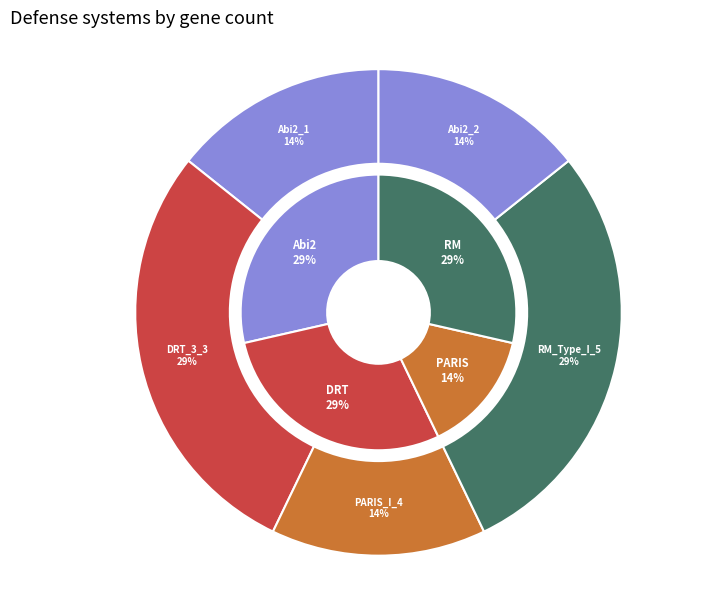

What portion of the pie excludes RM_Type_I_5?

71.4%